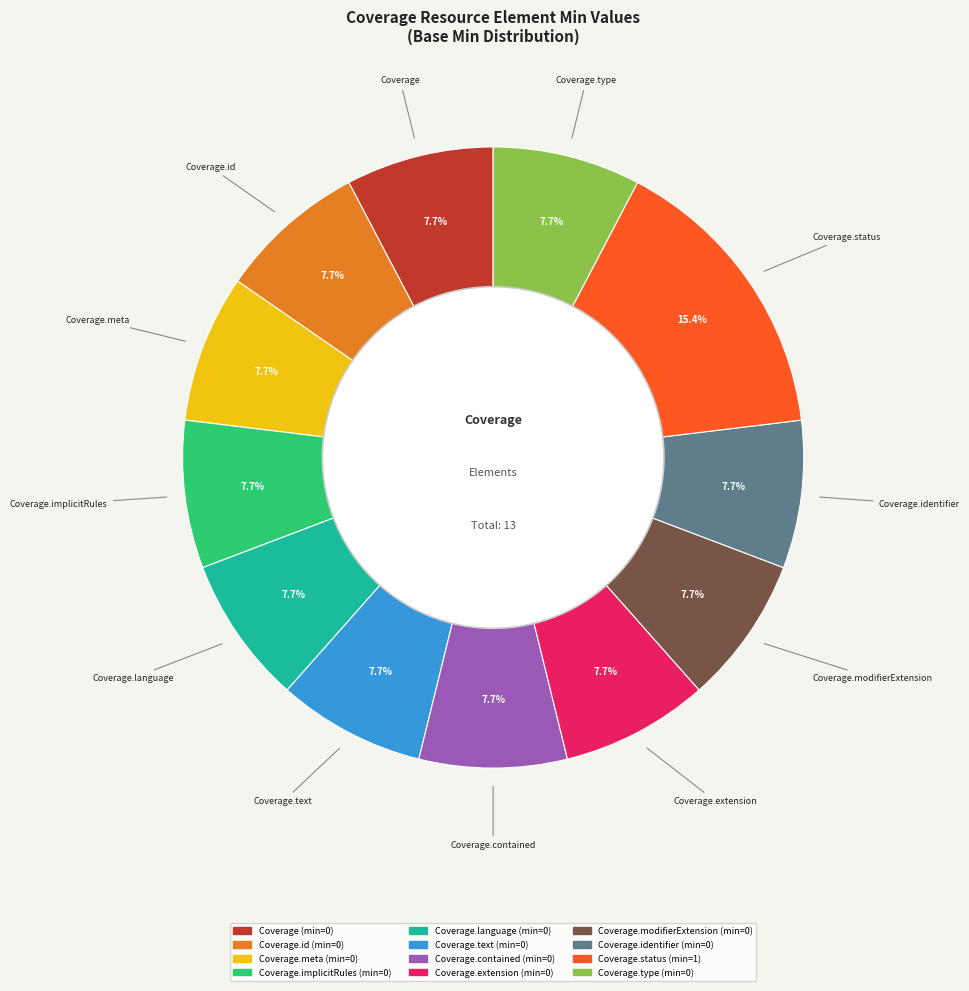

To the nearest percent, what is the difference between the largest and smallest slice percentages?

8%